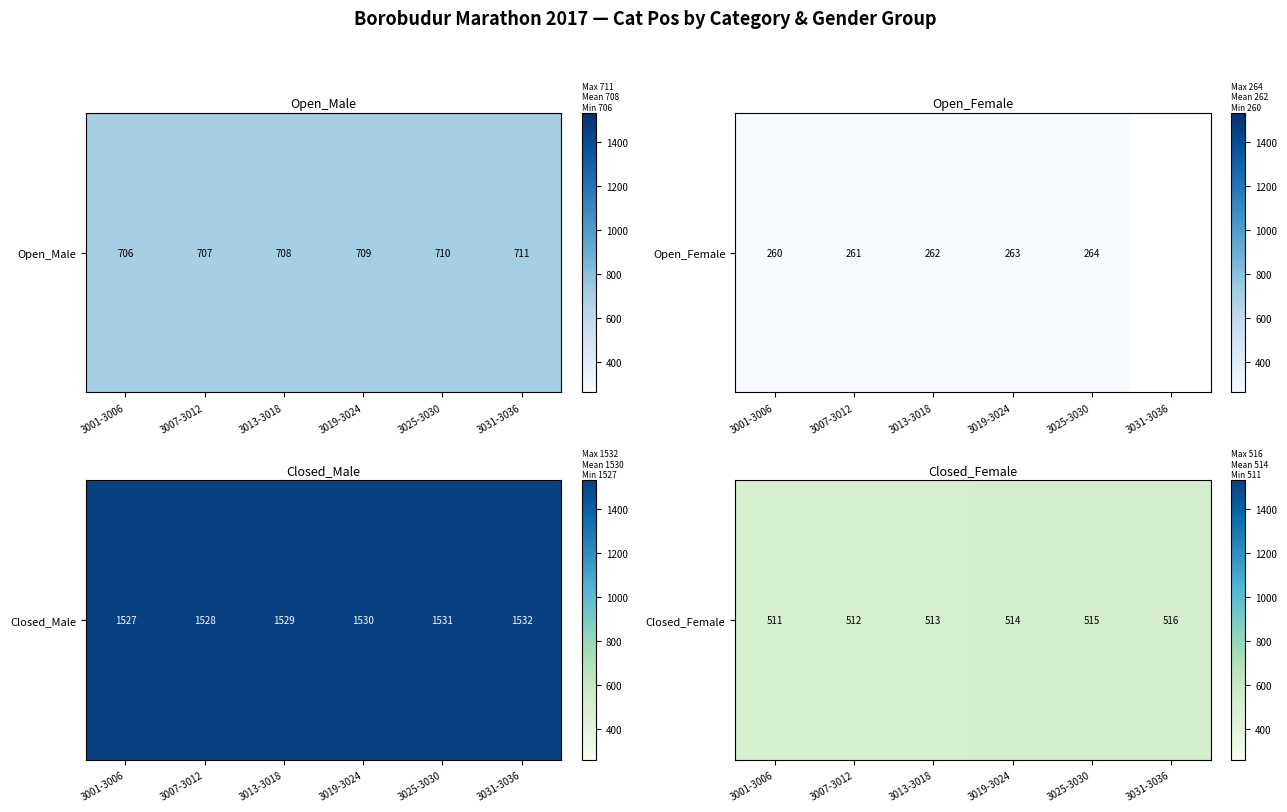

Which category has the highest value across all series?

3031-3036